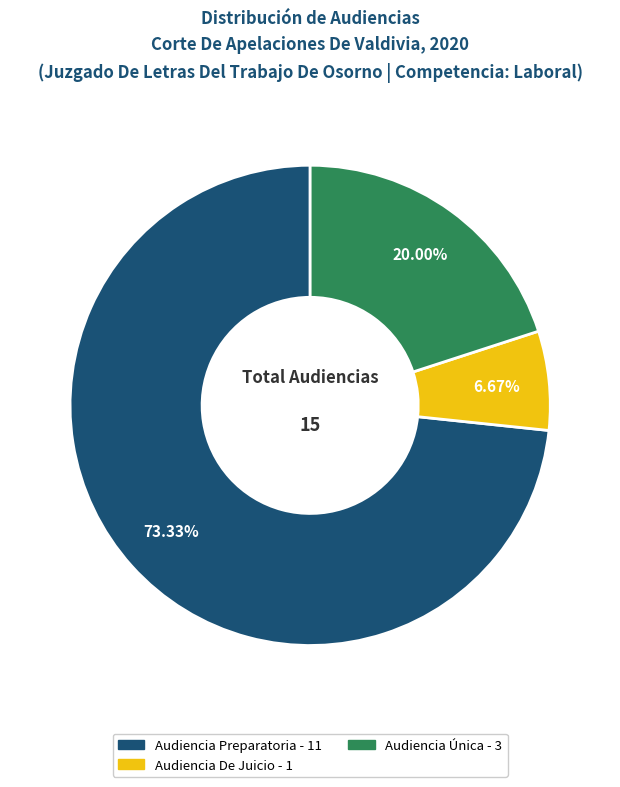

What percentage is the Audiencia Única slice, to the nearest percent?

20%